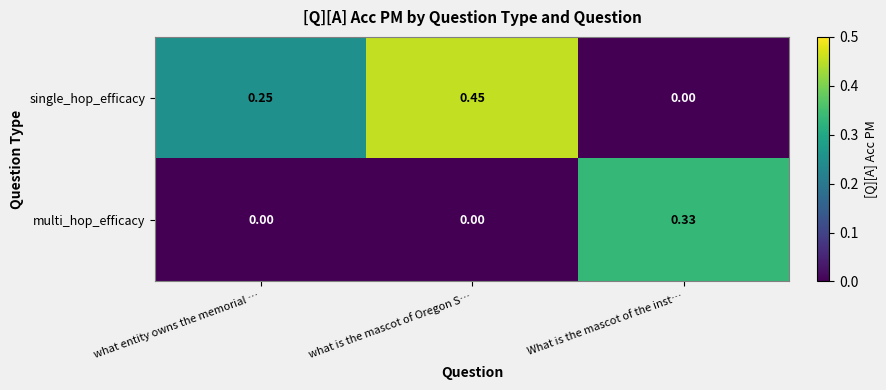

Which series has the largest range (max minus min)?

single_hop_efficacy